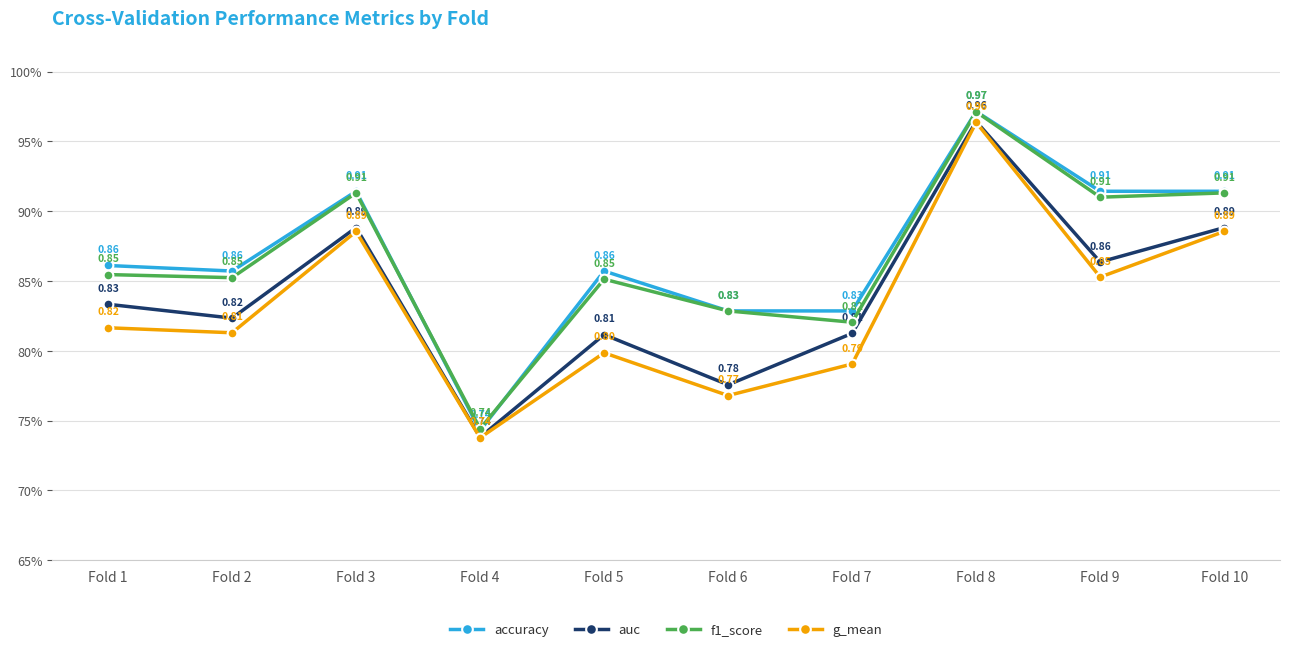

Reading right to left, list all the values displayed in this chart.

accuracy: 0.9	0.9	1.0	0.8	0.8	0.9	0.7	0.9	0.9	0.9
auc: 0.9	0.9	1.0	0.8	0.8	0.8	0.7	0.9	0.8	0.8
f1_score: 0.9	0.9	1.0	0.8	0.8	0.9	0.7	0.9	0.9	0.9
g_mean: 0.9	0.9	1.0	0.8	0.8	0.8	0.7	0.9	0.8	0.8